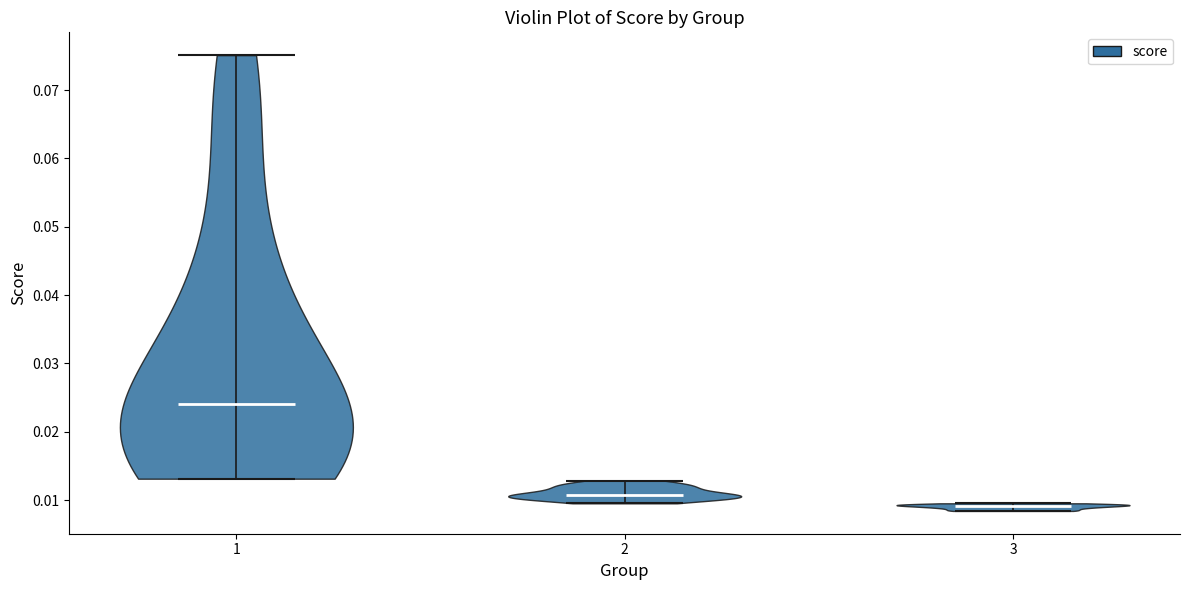

Reading left to right, read every violin against the y-axis: where its median line is, and the lowest and highest points it reaches. The values are not printed on the chart, so give them approximately, as read against the axis.

1: median line 0.024, lowest point 0.013, highest point 0.075
2: median line 0.011, lowest point 0.010, highest point 0.013
3: median line 0.009, lowest point 0.008, highest point 0.010